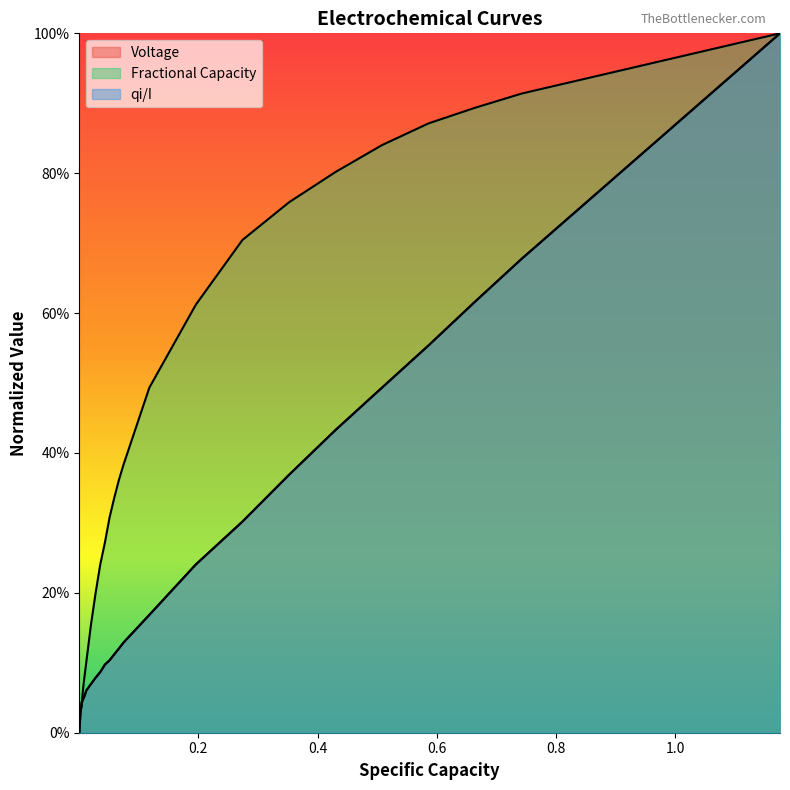

Is the value of Voltage at 1.0 greater than the value of Fractional Capacity at 24?

No